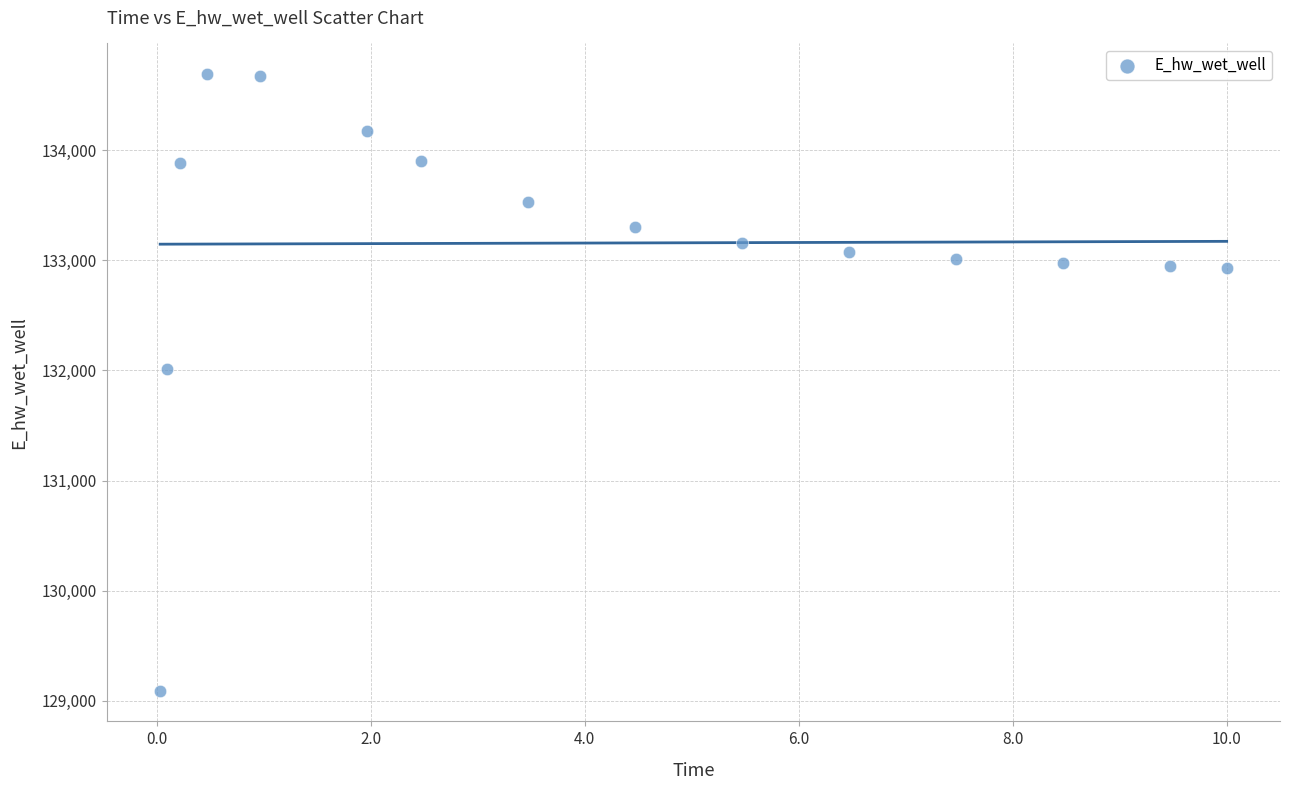

What is the range of X values (max minus min)?

10.0